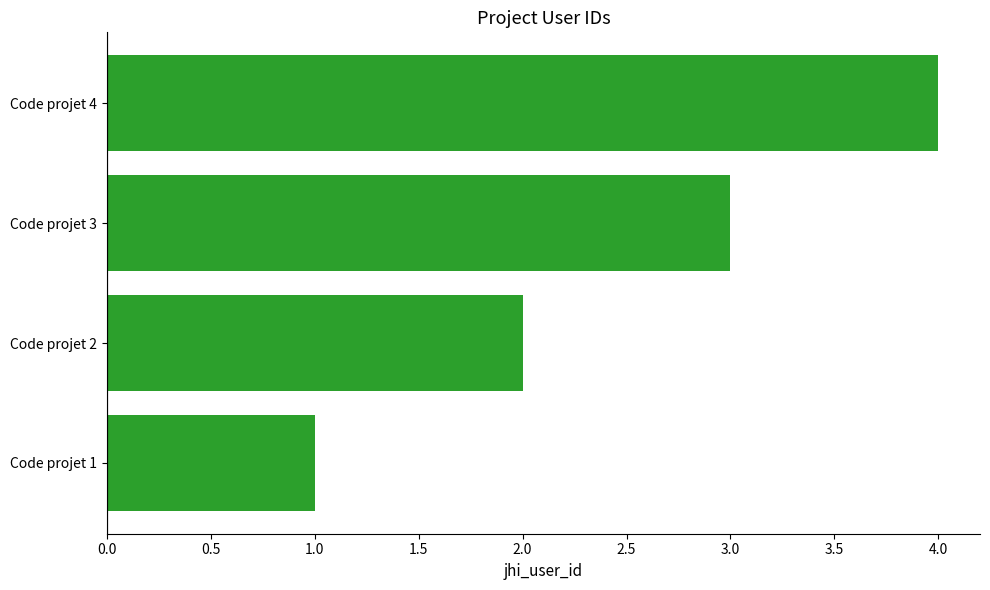

What is the change in value from Code projet 2 to Code projet 3?

+1